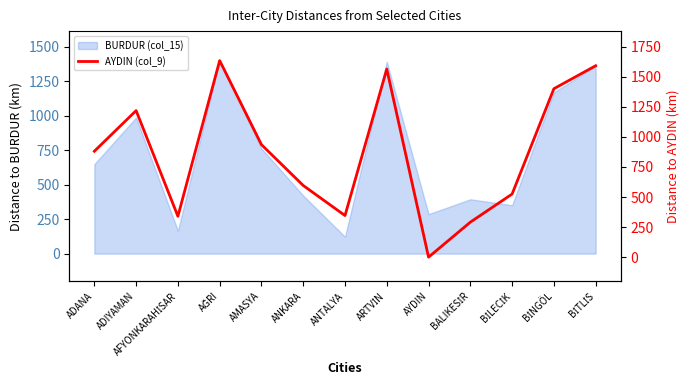

How many interior local valleys (lower than both neighbors) does the data have?

3